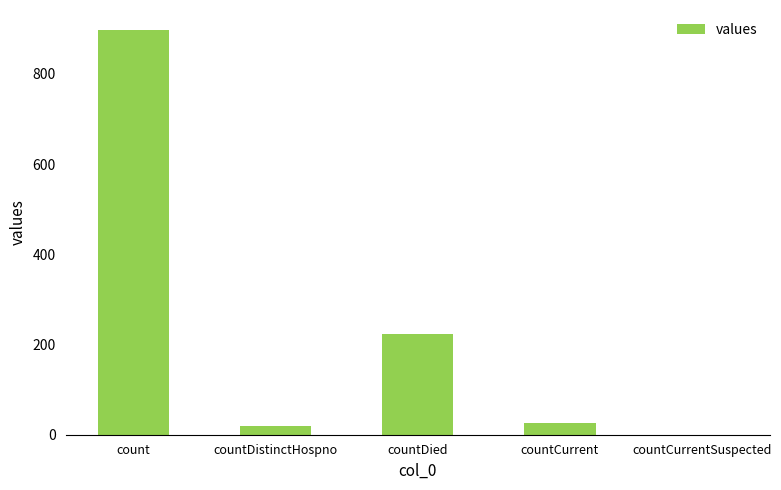

Count the number of data series in this chart.

1